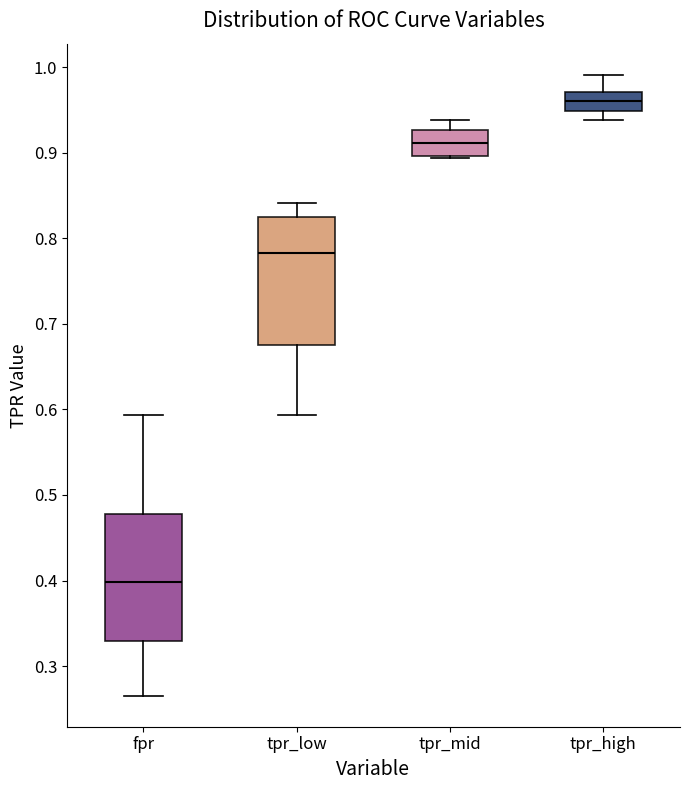

Where does the upper whisker of the box for fpr end on the y-axis? The values are not printed on the chart, so give them approximately, as read against the axis.

0.59